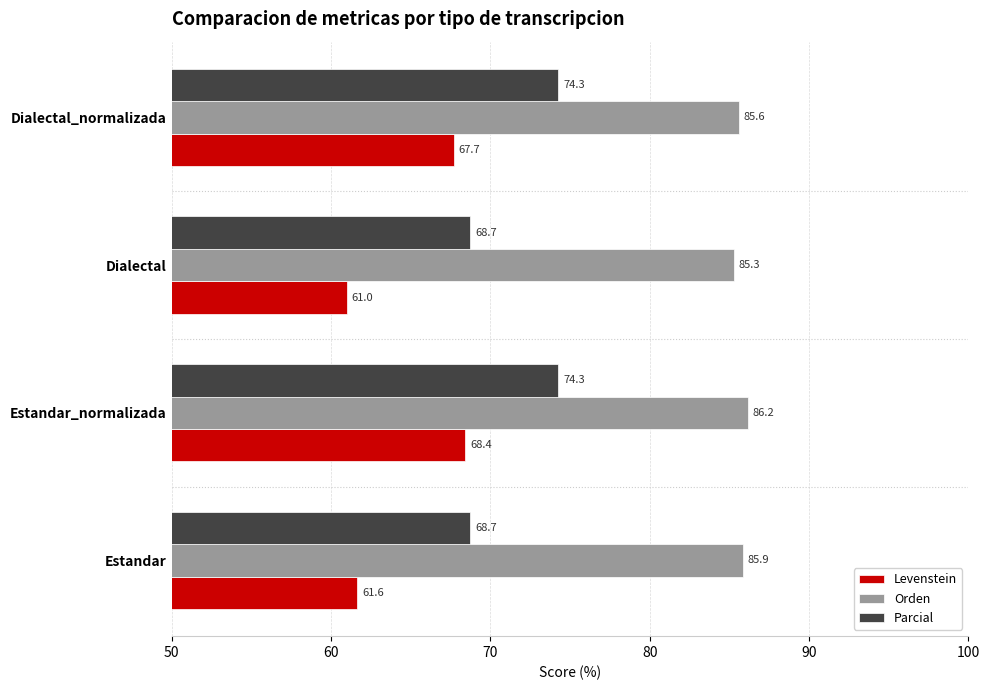

Read the Parcial value at Dialectal.

68.7